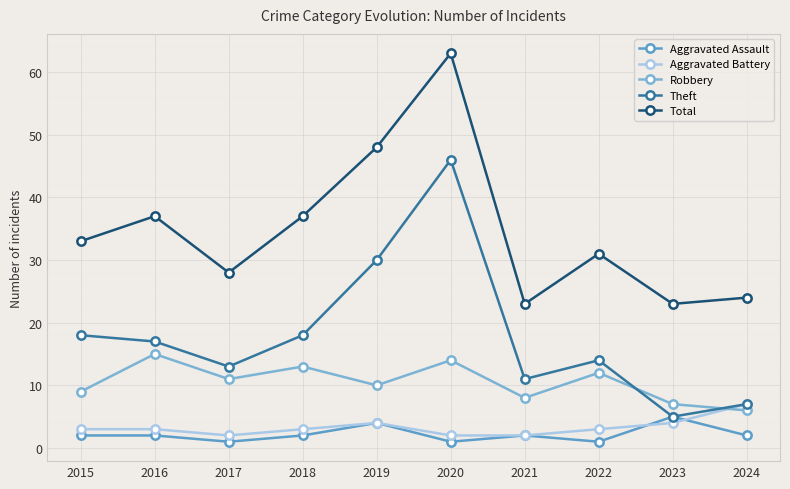

Where is the first local maximum for Robbery?

2016